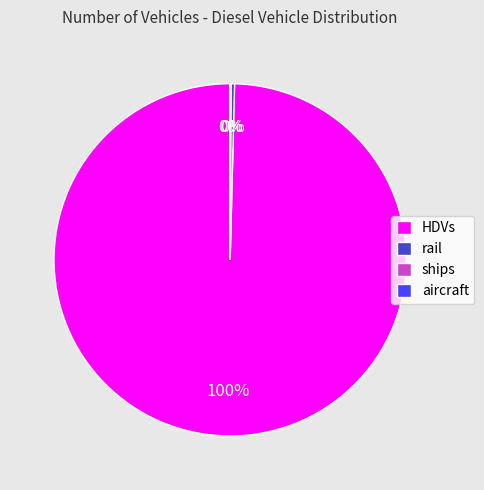

Which category accounts for the majority?

HDVs